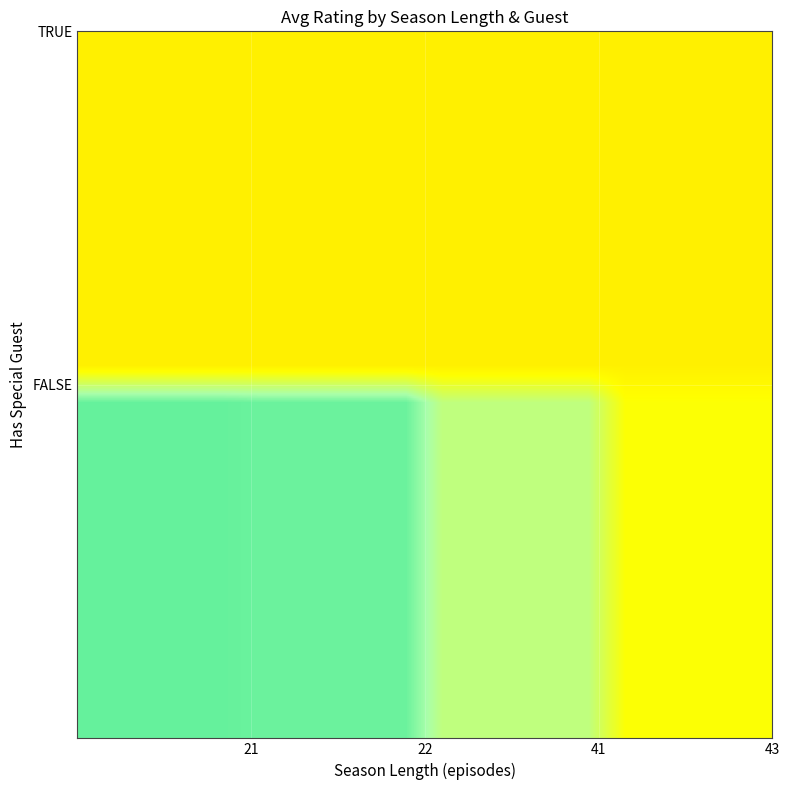

What value does the data have at TRUE_43?

7.2